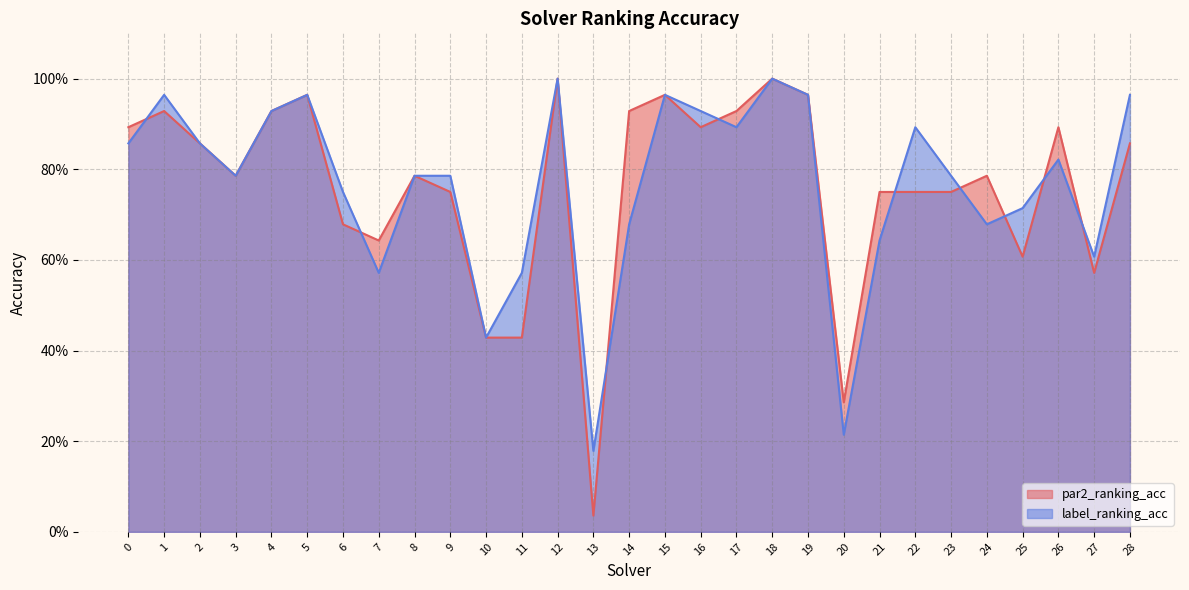

How many interior local valleys does the par2_ranking_acc series have?

7